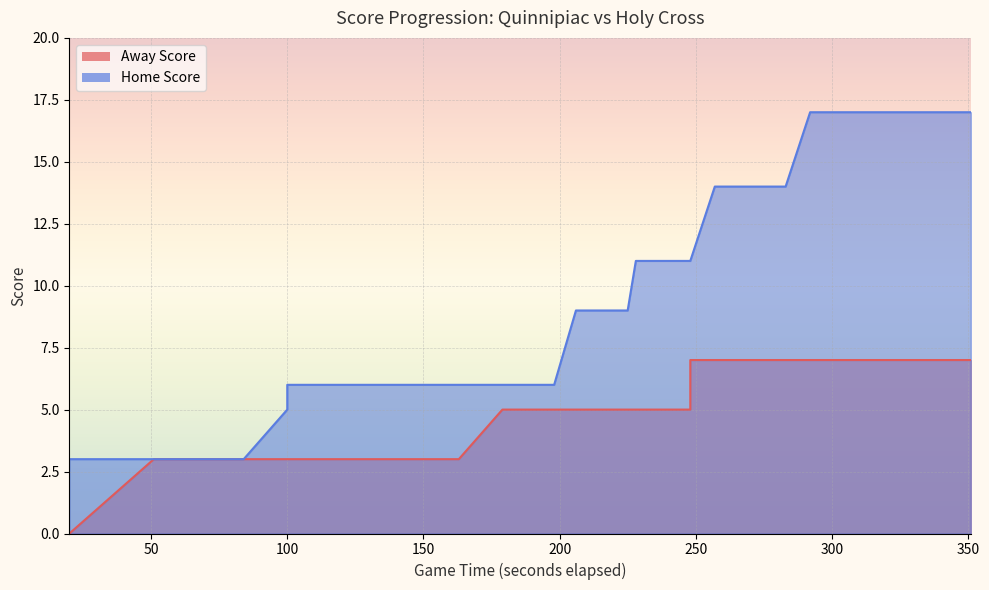

Read the Away Score value at 9.

3